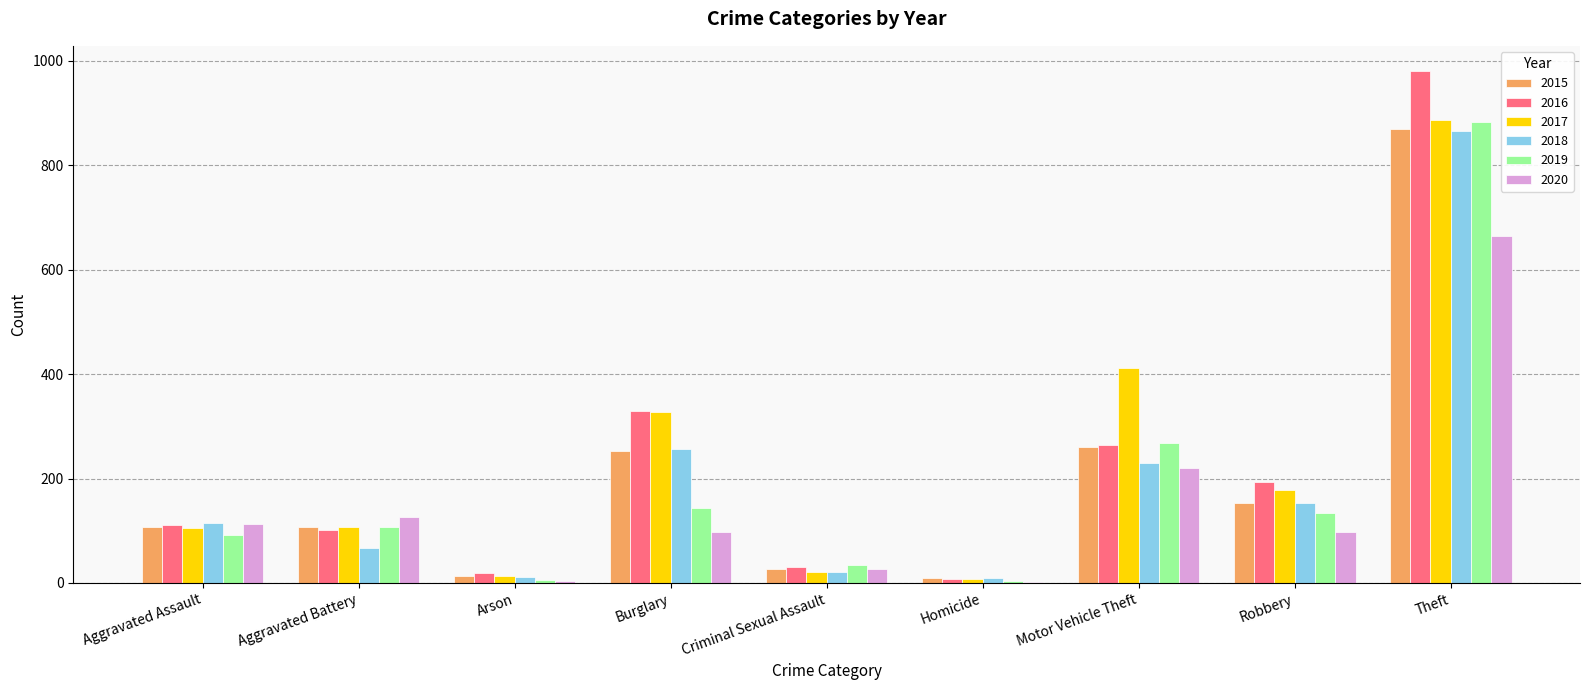

How many groups of bars are there?

9